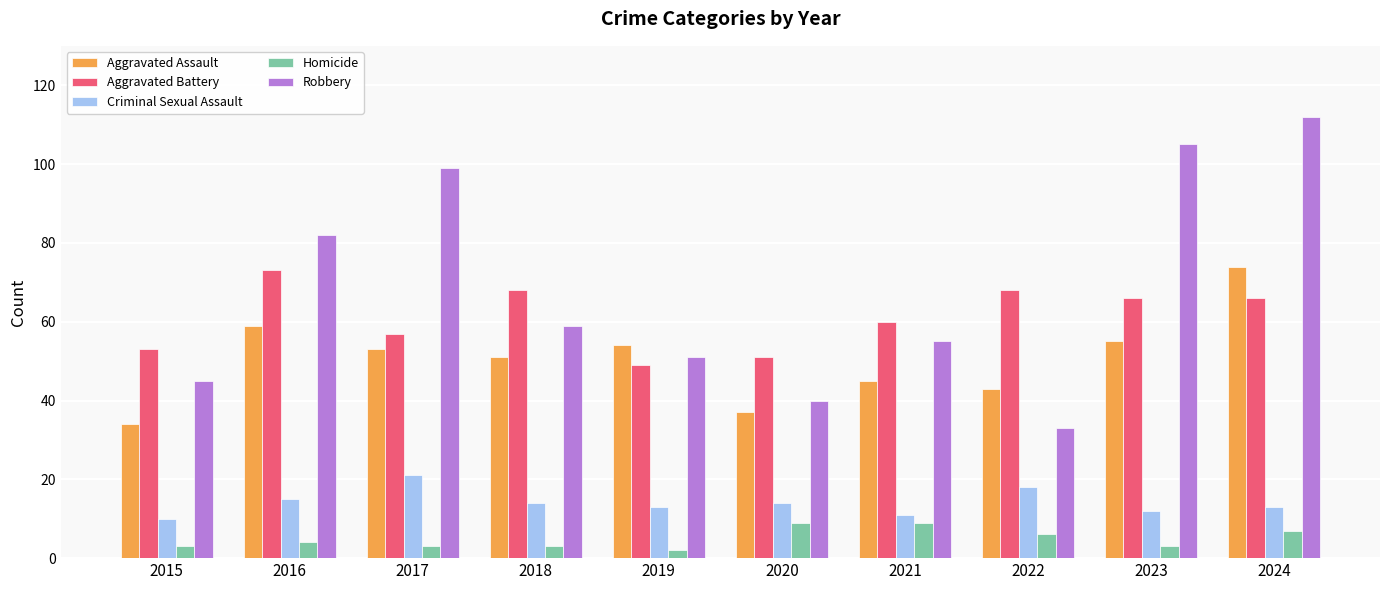

How many values in the Aggravated Battery series are below 66?

5